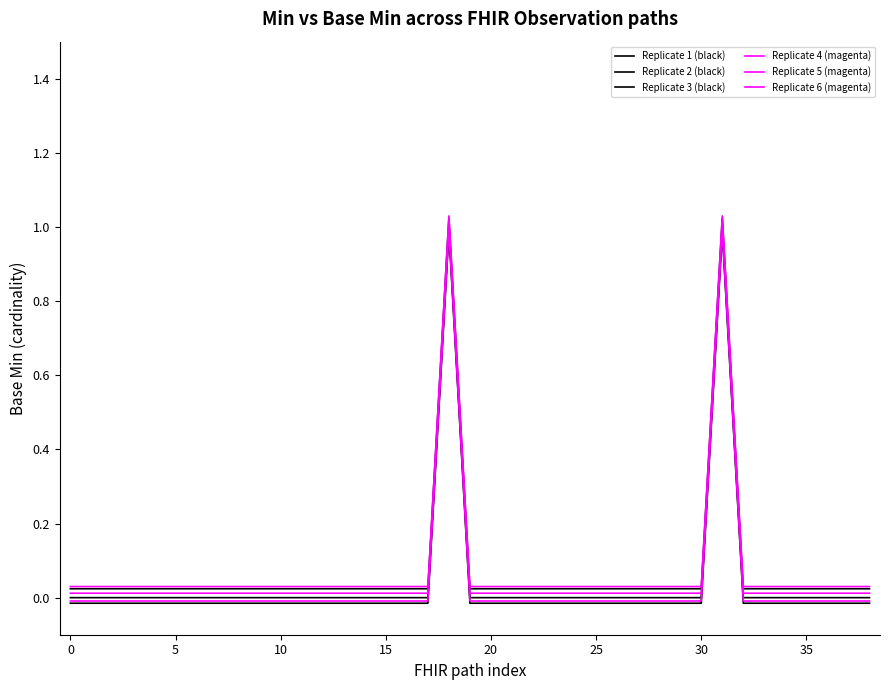

Does the chart have visible grid lines?

No